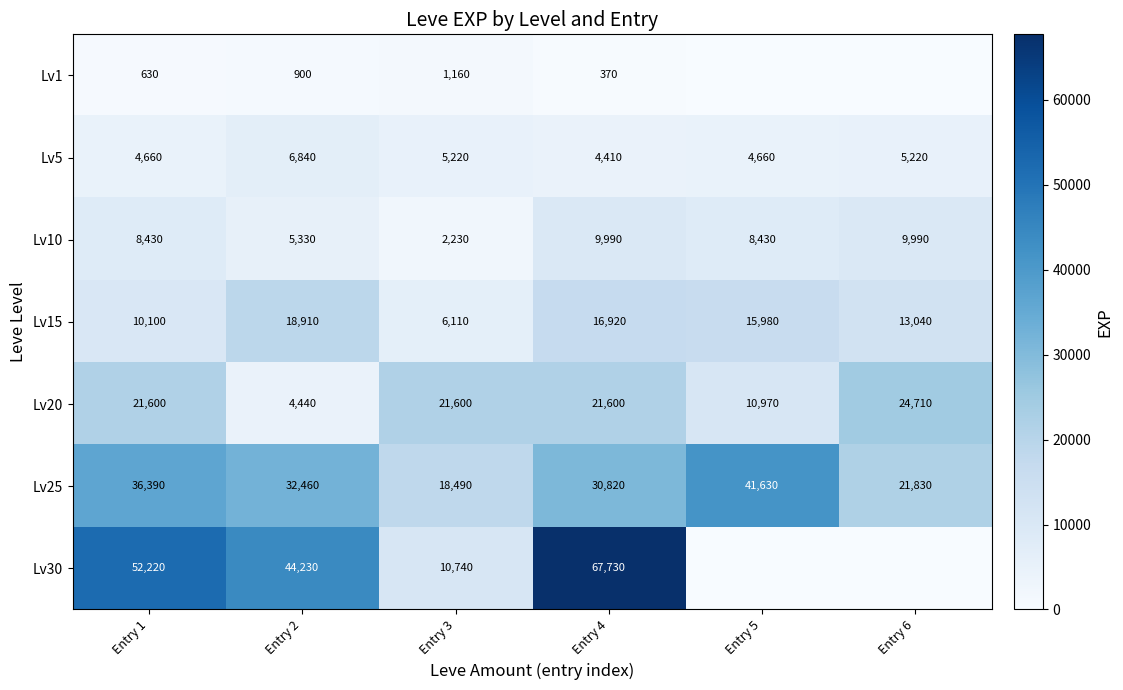

Is it true that Lv25 equals 16653 at Entry 4?

False